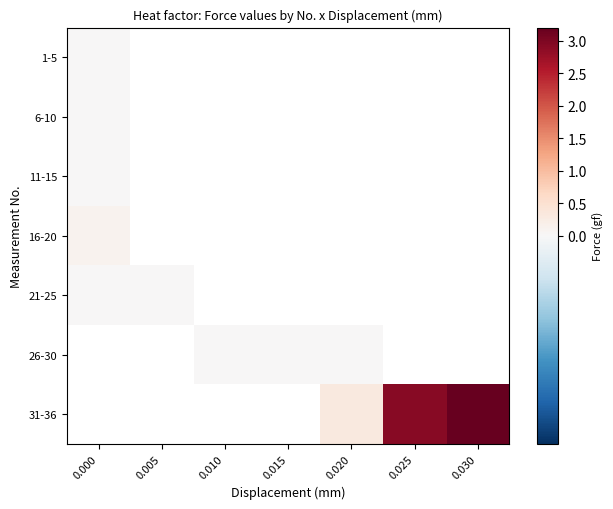

Which series changed the most between 0.020 and 0.030?

31-36